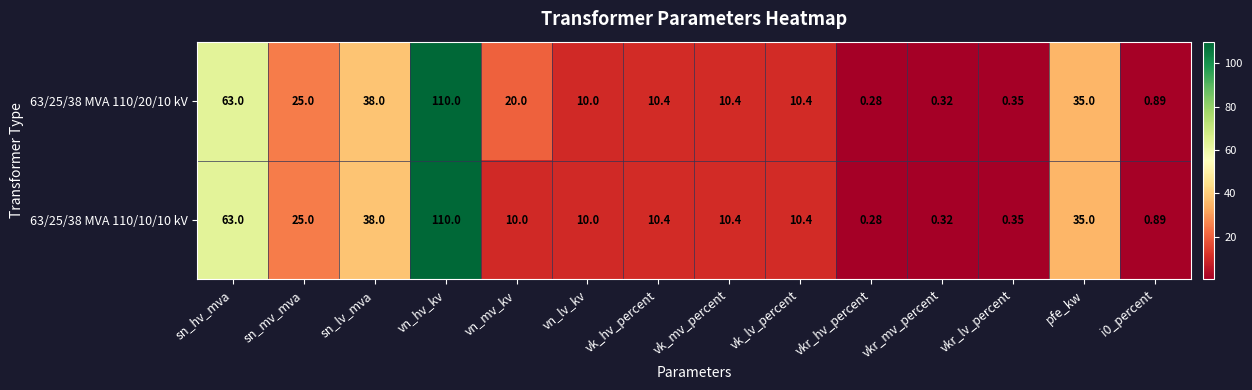

At which category is the sum across all series the highest?

vn_hv_kv